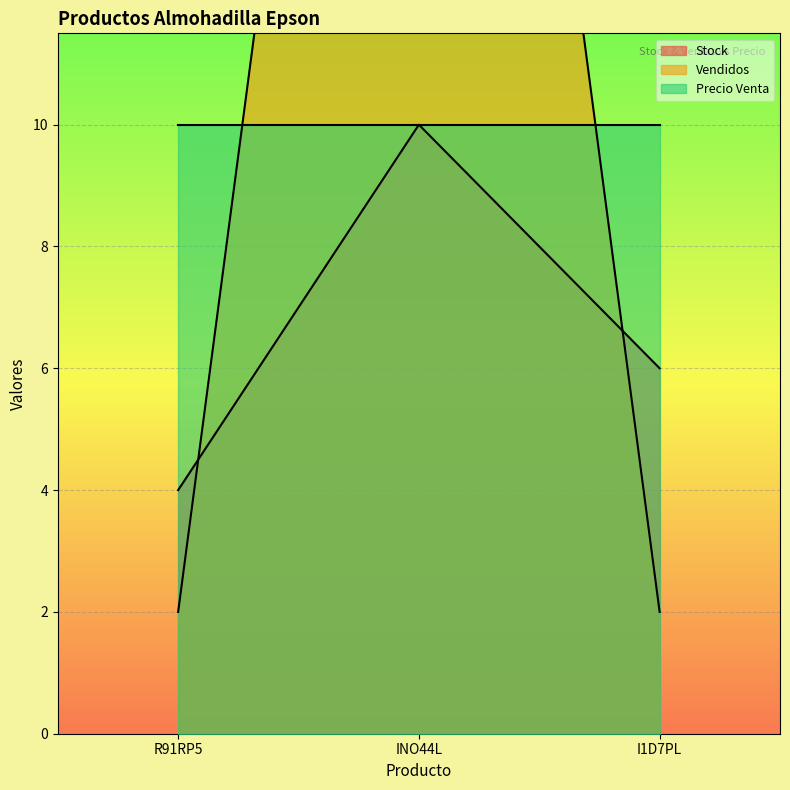

What is the label of the 1st point from the left?

R91RP5